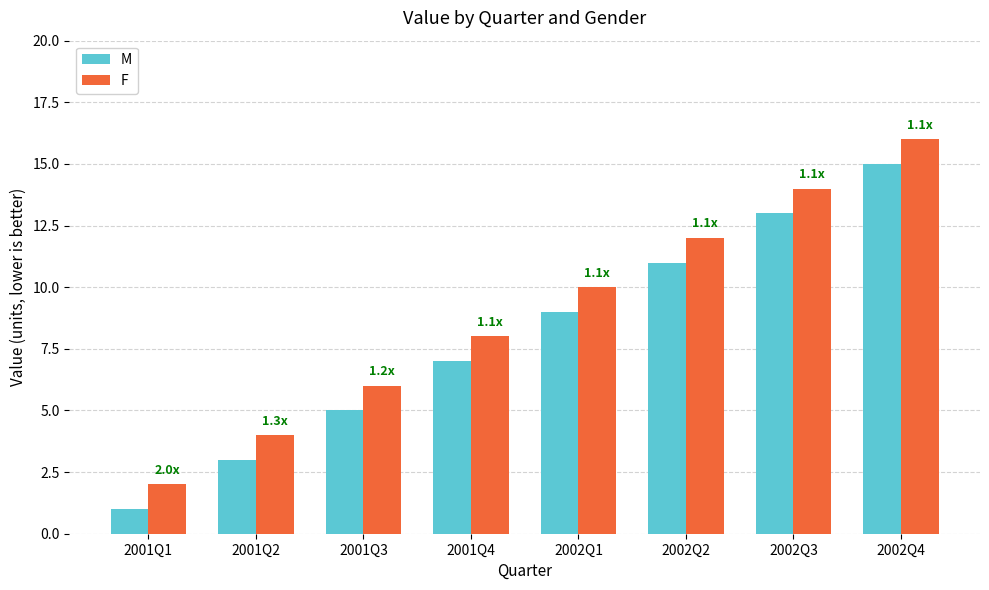

What are all the series names shown in the legend?

M, F